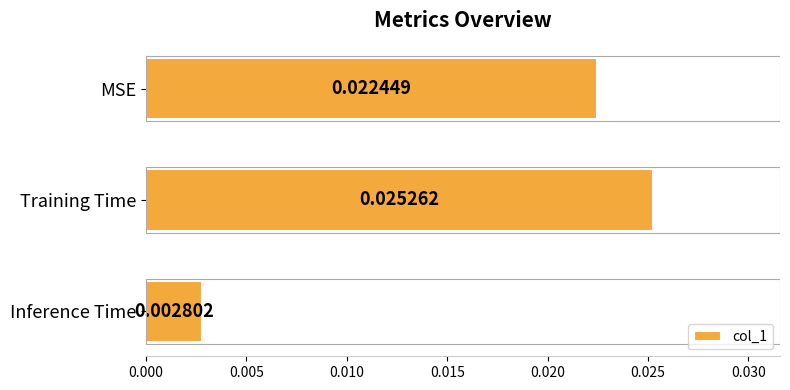

Which label corresponds to the smallest value in the chart?

Inference Time